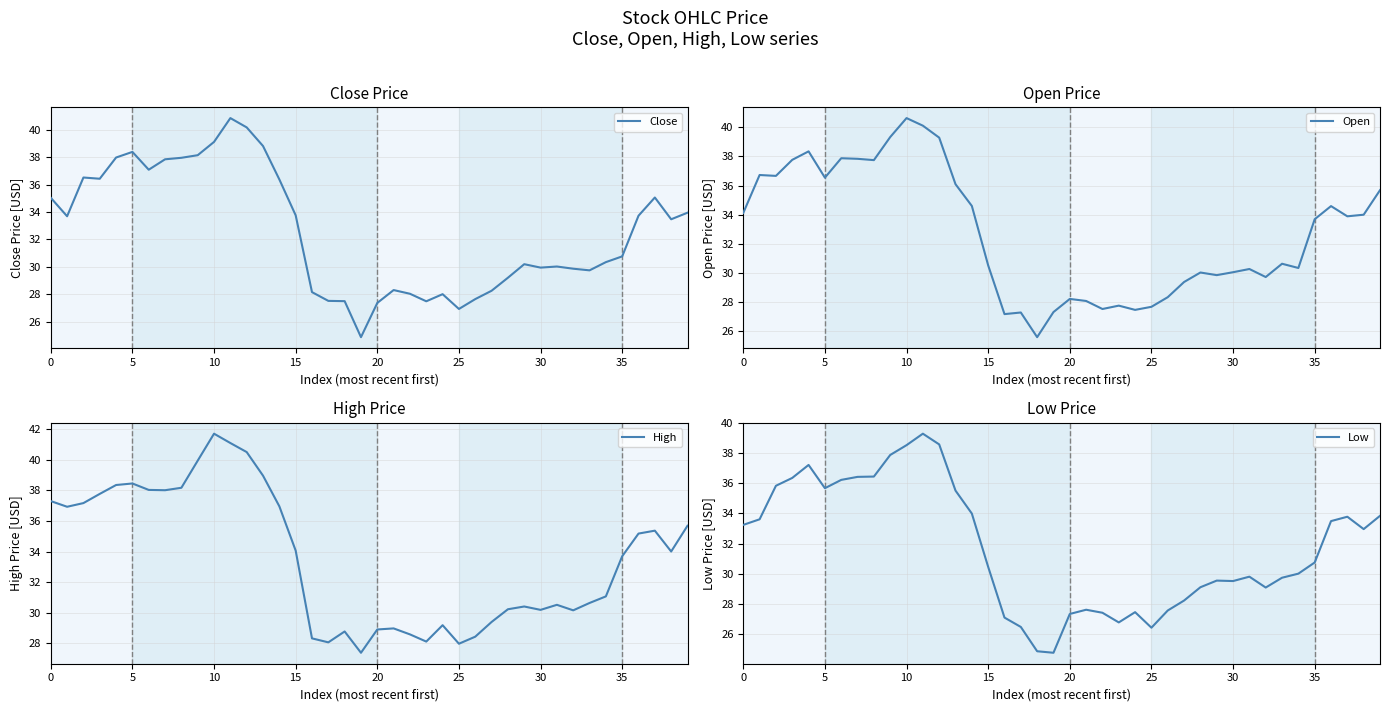

At how many categories does at least one series exceed 37?

13